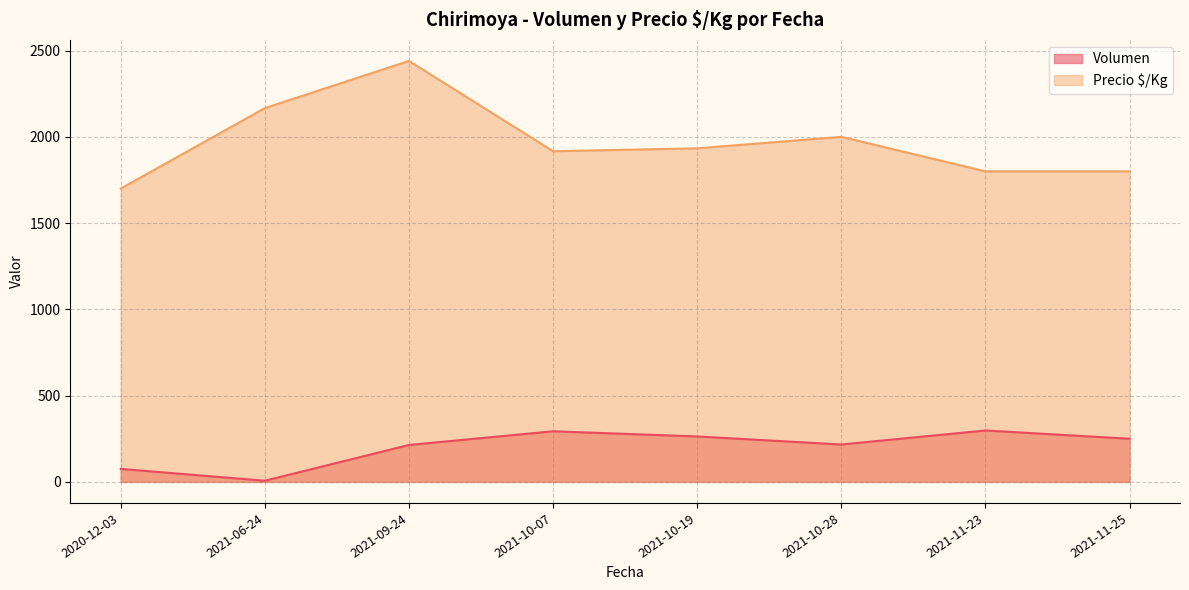

Which label corresponds to the smallest value in the chart?

2021-06-24